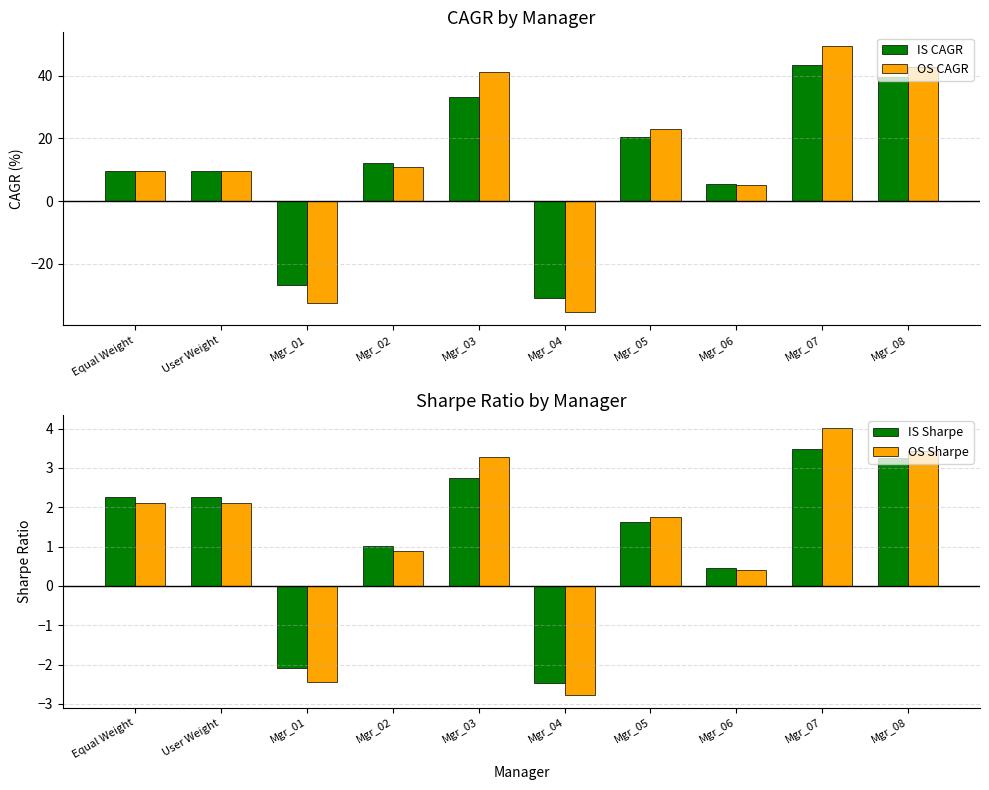

Which series has the largest range (max minus min)?

OS CAGR